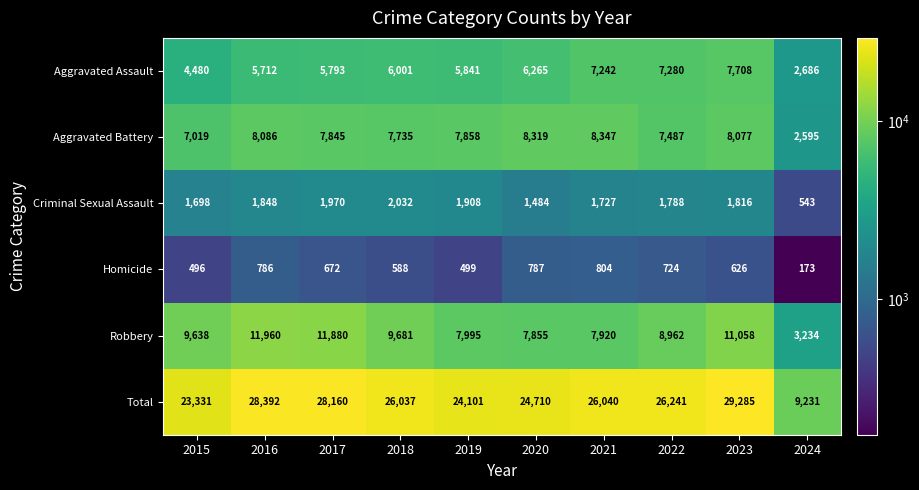

At 2021, list the series in order from smallest to largest.

Homicide, Criminal Sexual Assault, Aggravated Assault, Robbery, Aggravated Battery, Total